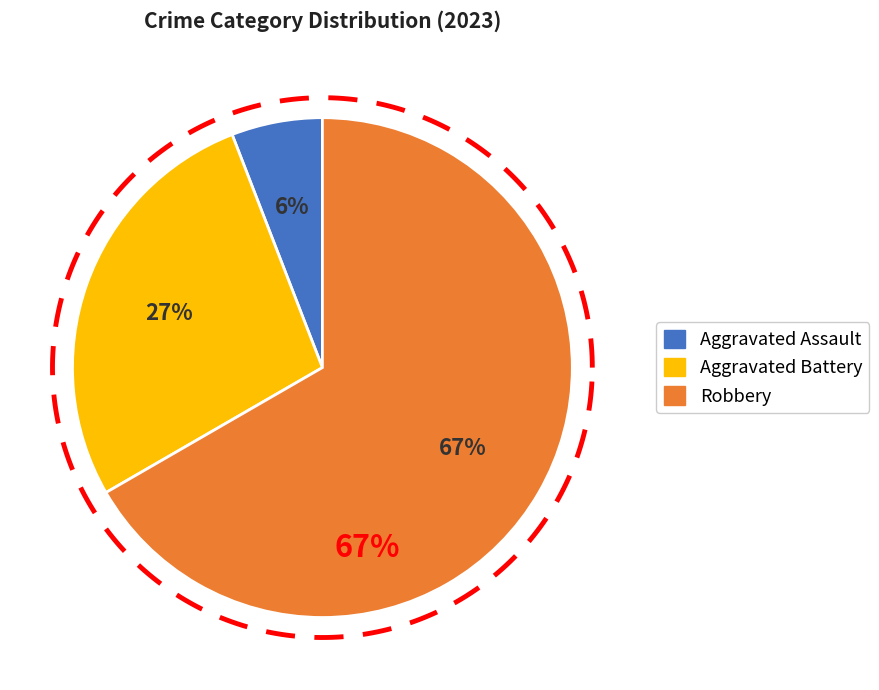

The Robbery slice represents 67% of the pie. True or false?

True